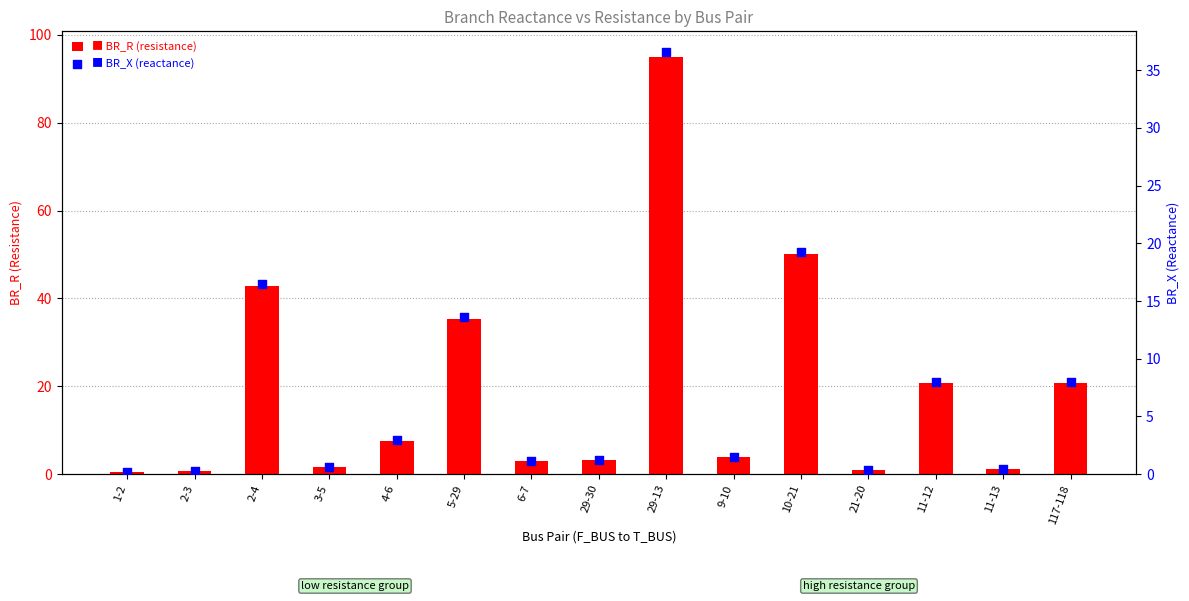

At how many categories does at least one series exceed 1?

12